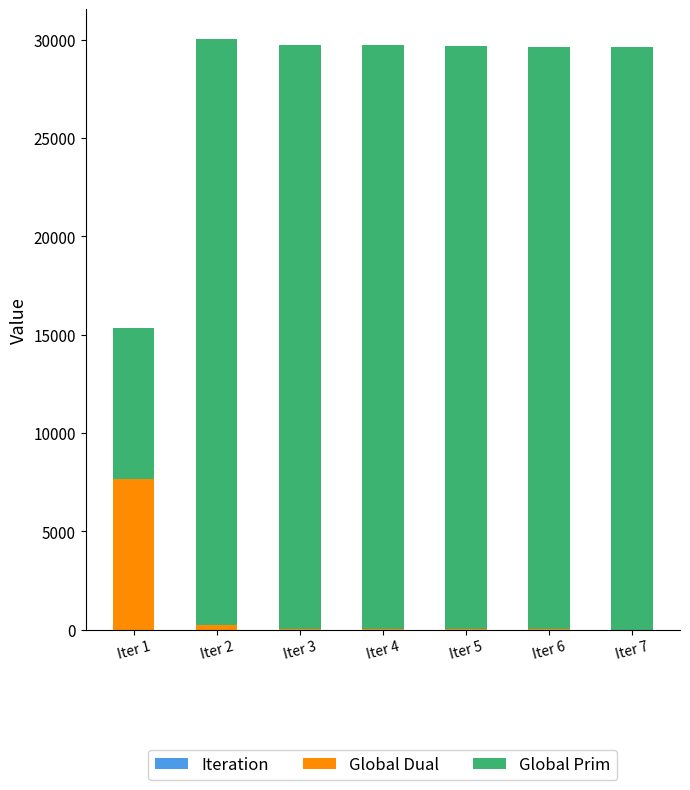

Are the bars horizontal?

No